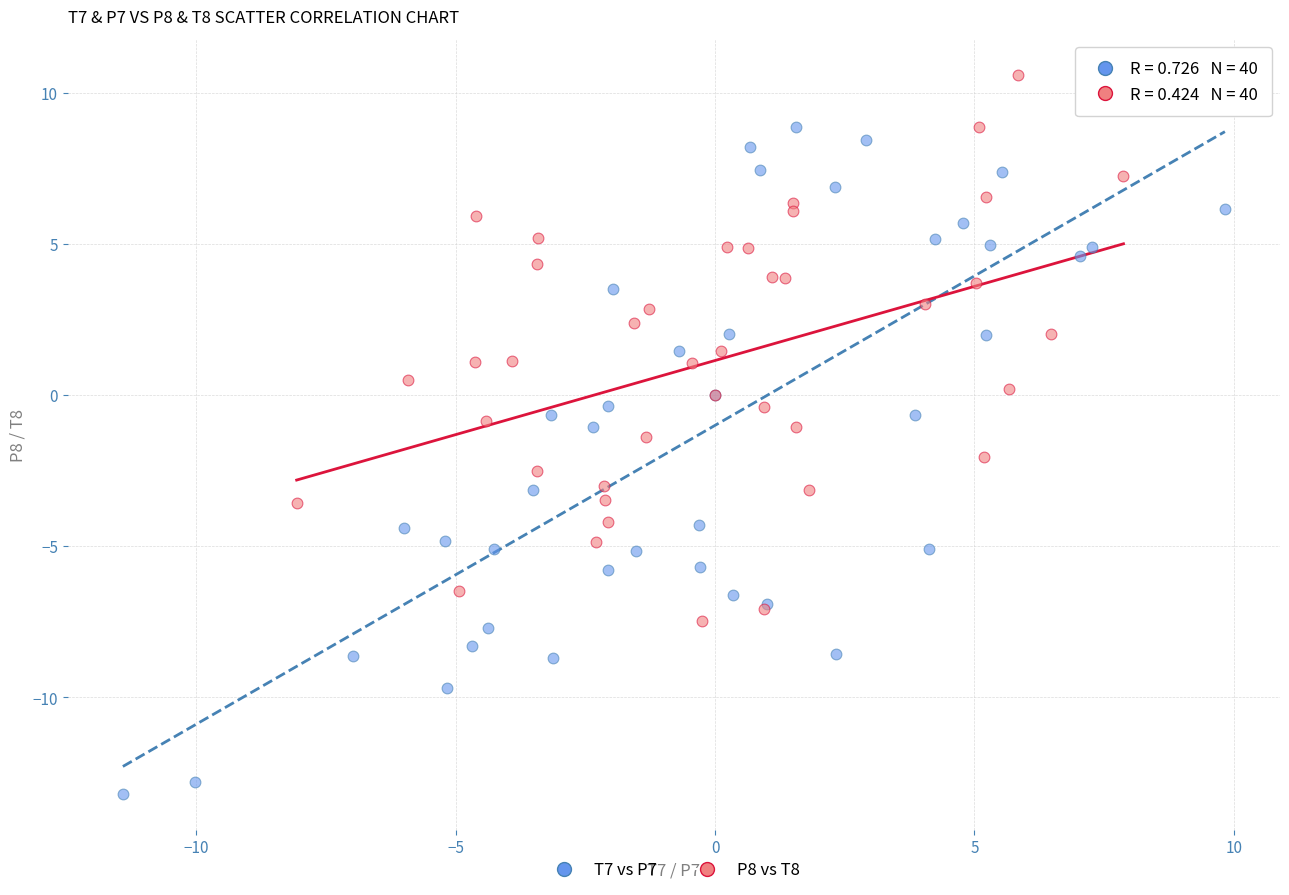

Which series has the largest Y range (max minus min)?

T7 vs P7